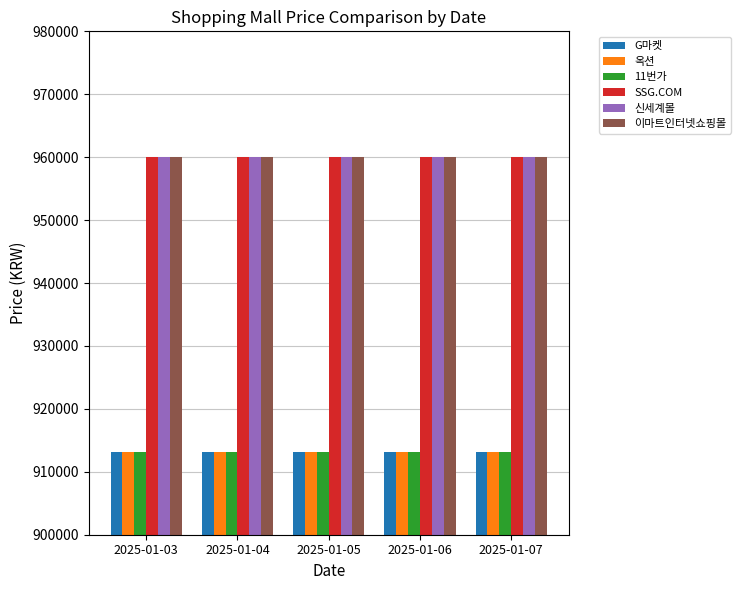

What is the spread (max minus min) of values at 2025-01-05?

46910